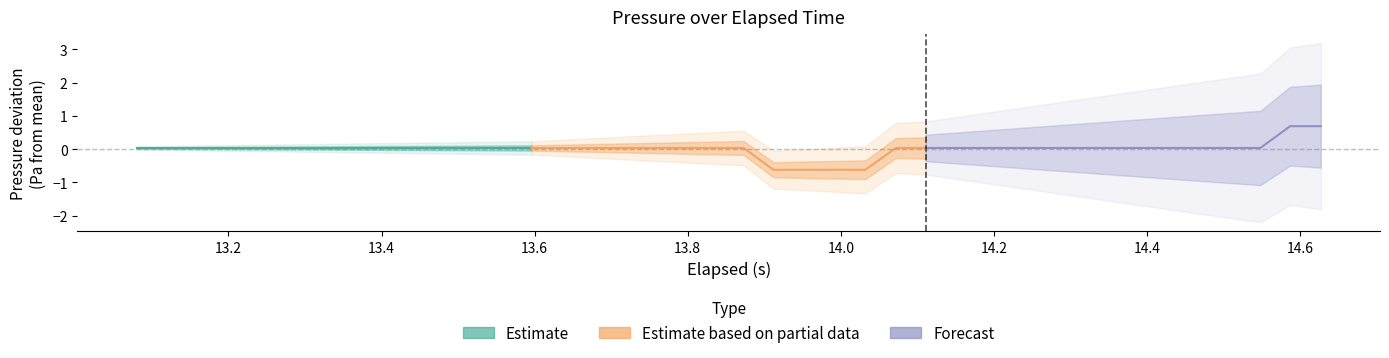

At how many categories does at least one series exceed 0?

14